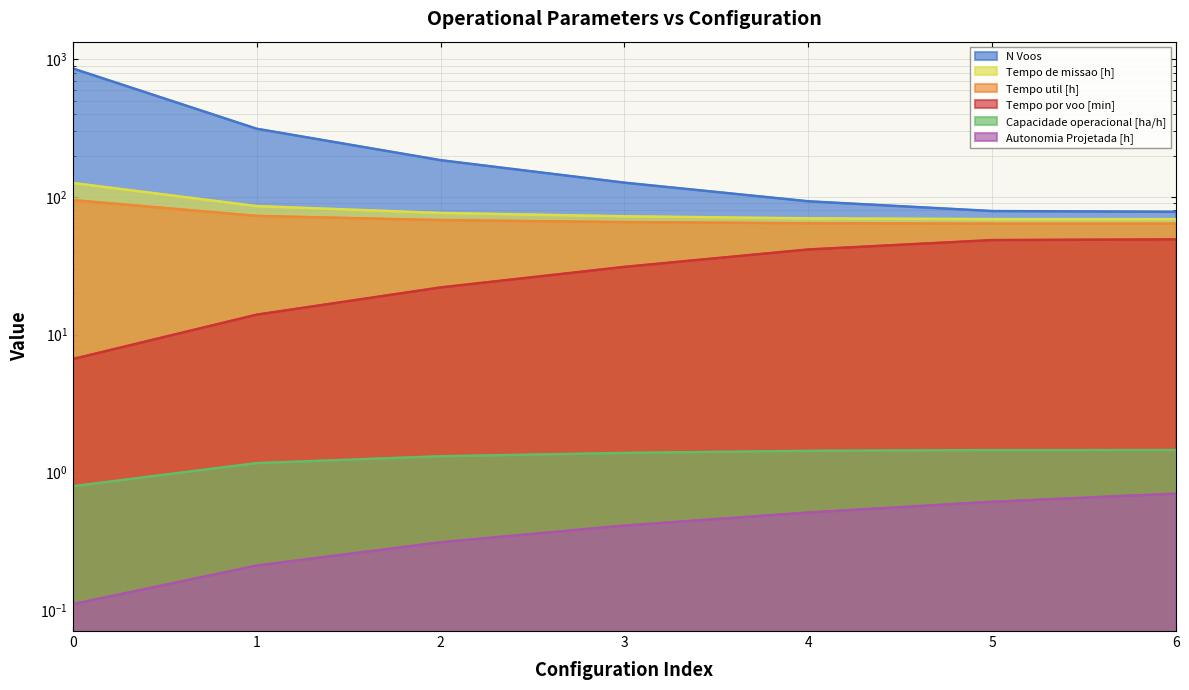

Which series has the widest spread of values?

N Voos